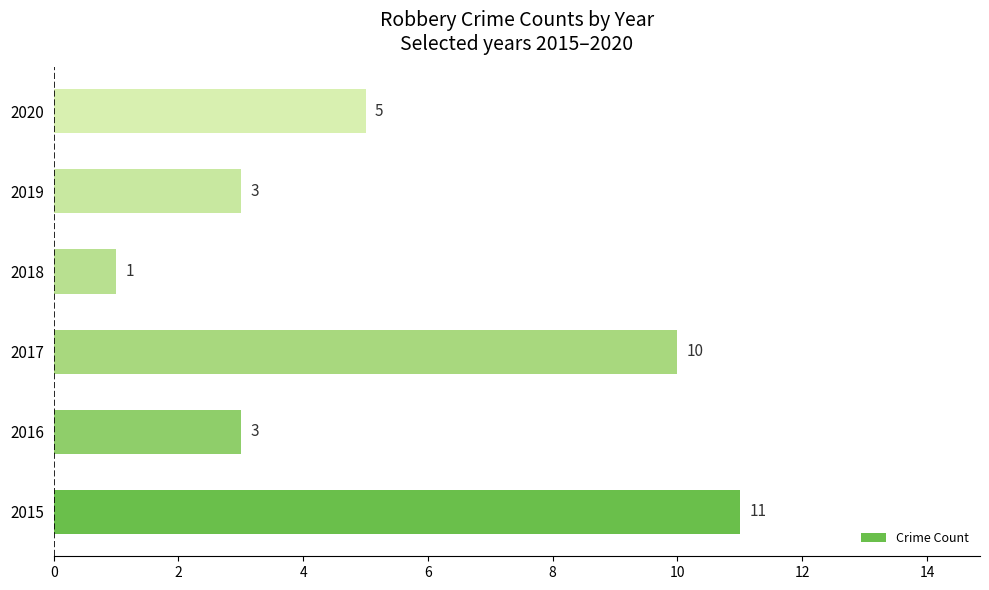

What is the sum of all values?

33